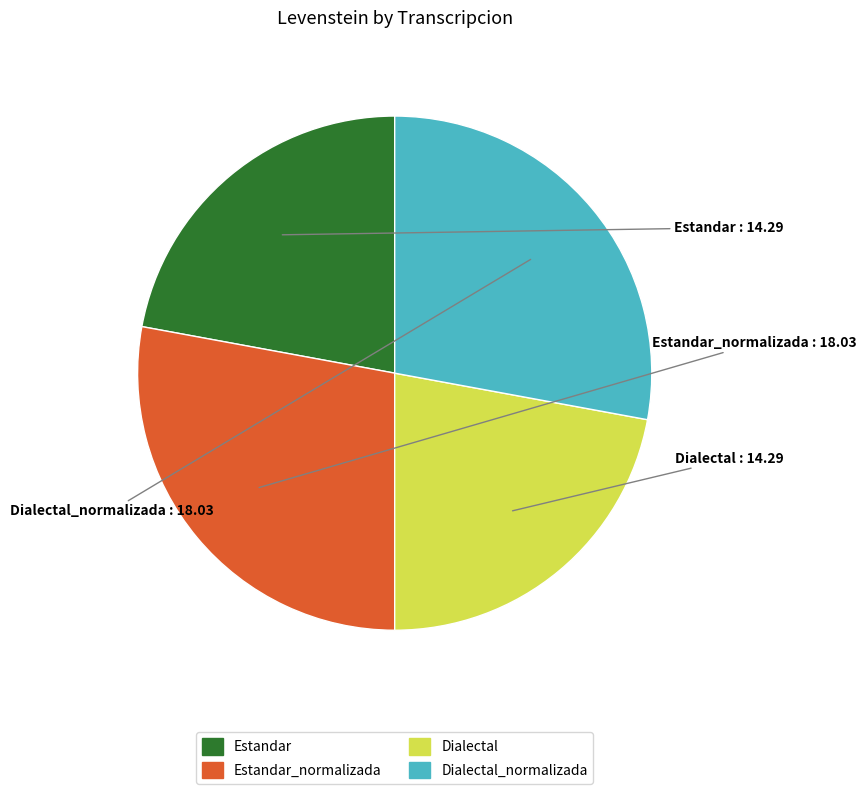

Is there a majority slice in this chart?

No